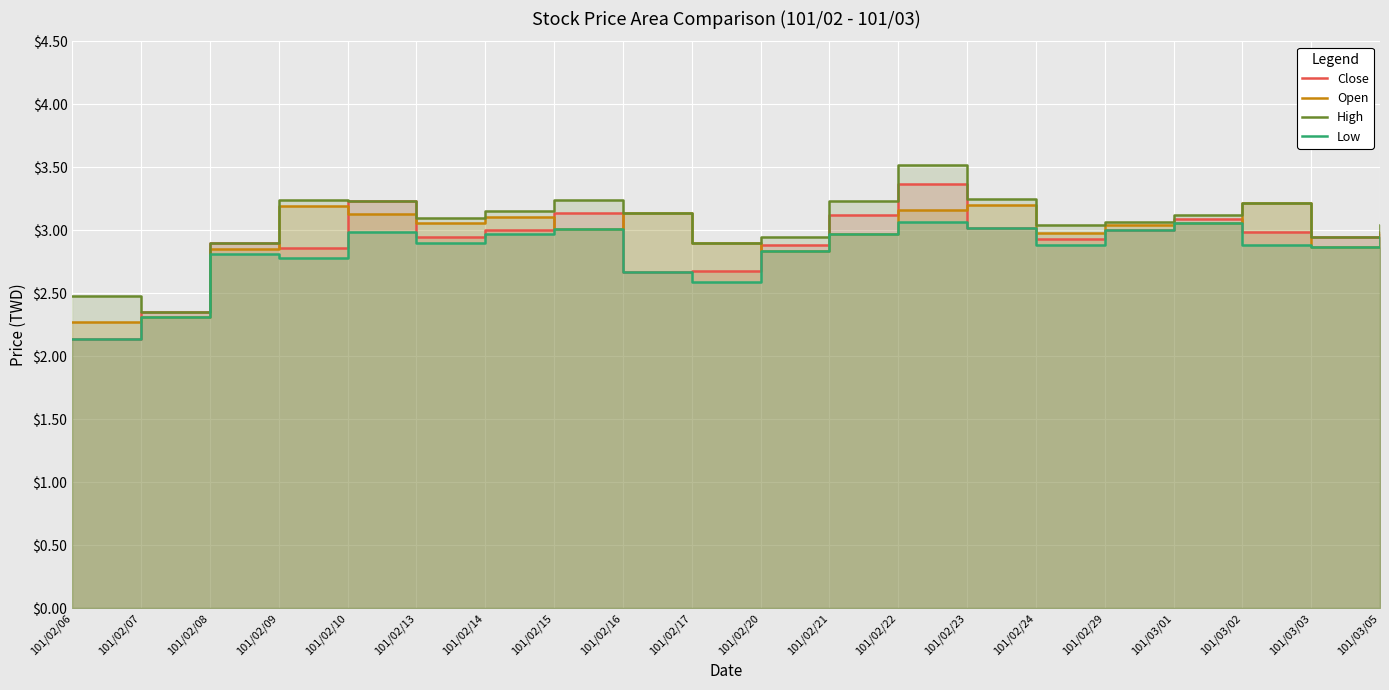

Between 101/02/14 and 101/02/15, which is larger?

101/02/15